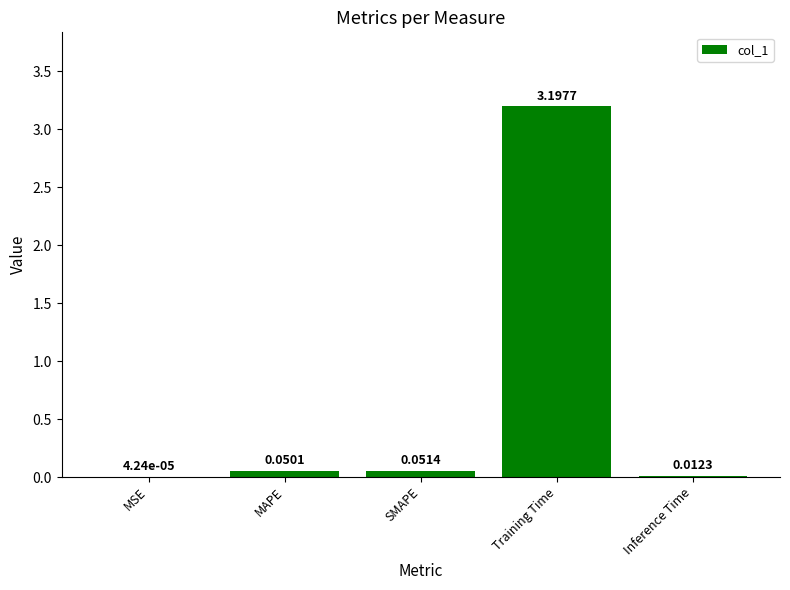

What is the sum of the values at MAPE and Training Time?

3.2